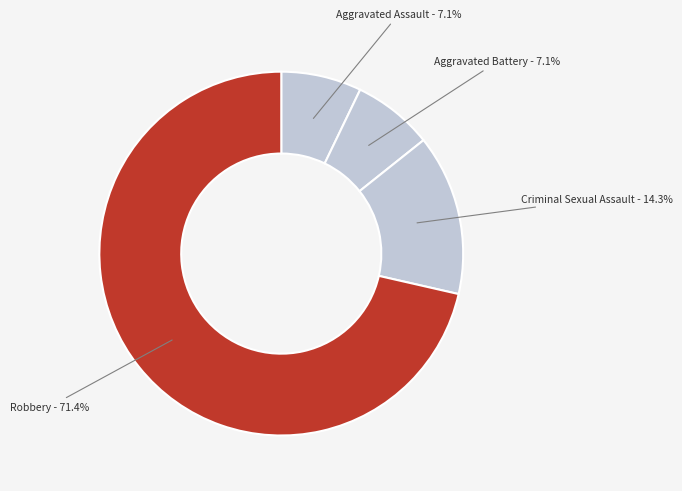

Which slice represents more than half of the pie?

Robbery